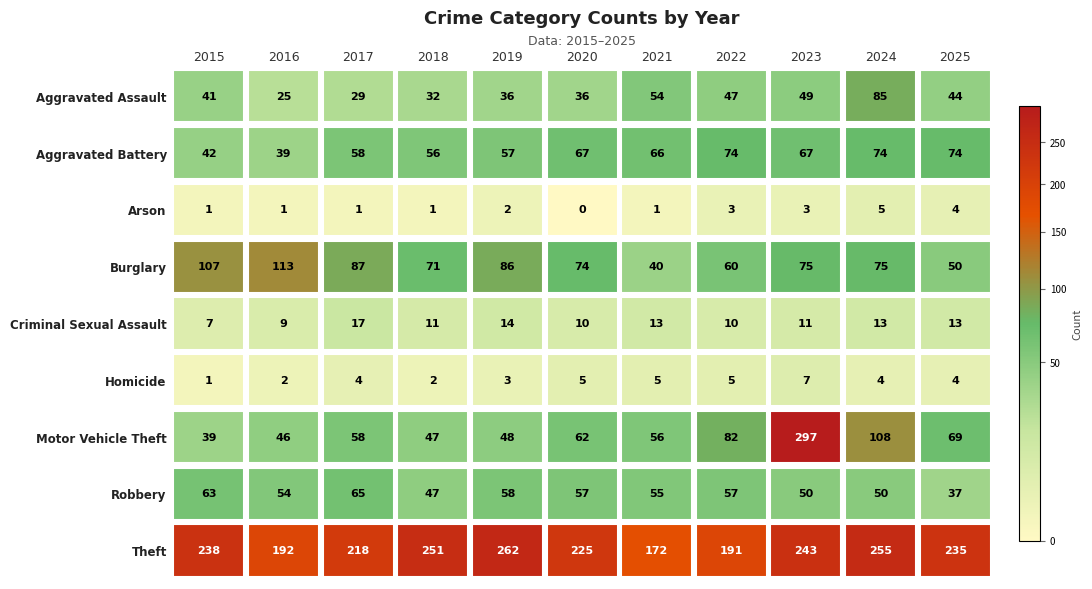

How many data points does each series have?

11